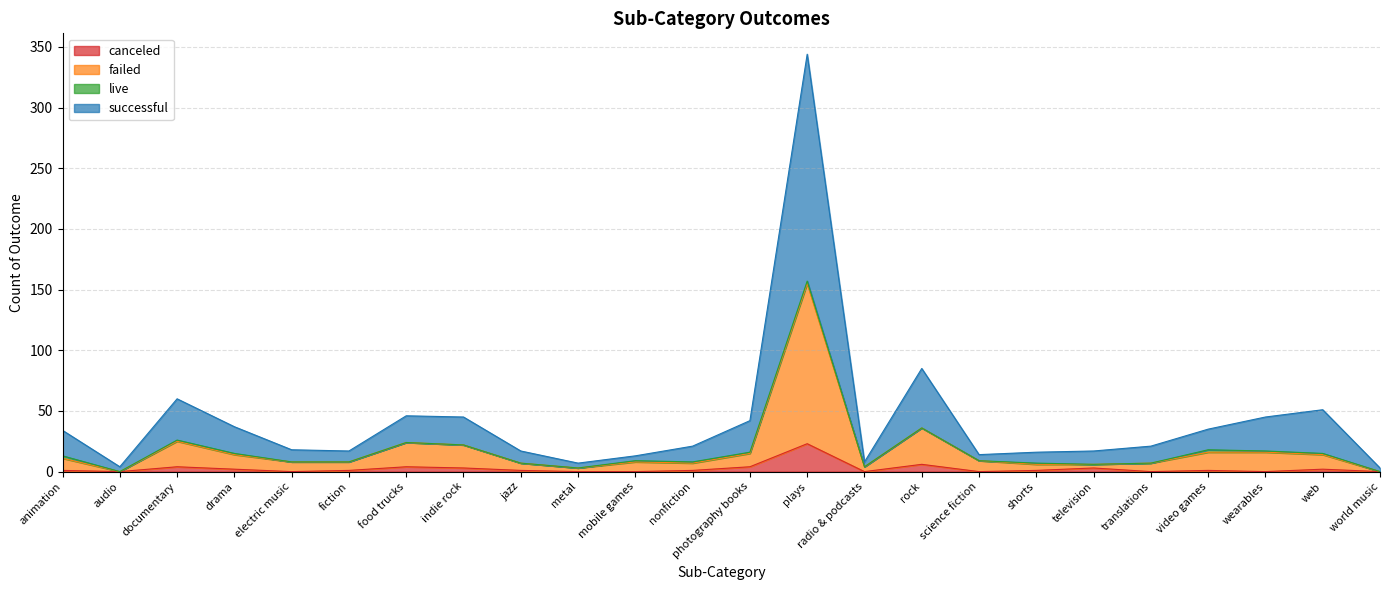

Does the chart display data point markers on the line(s)?

No